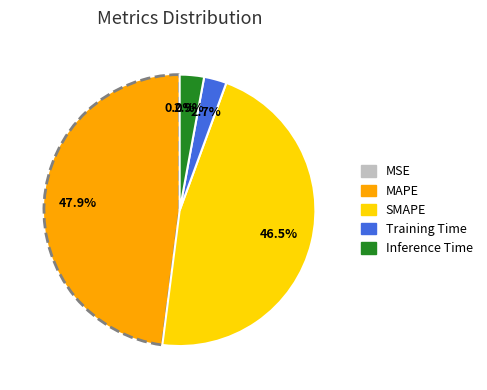

Which slice is the largest?

MAPE